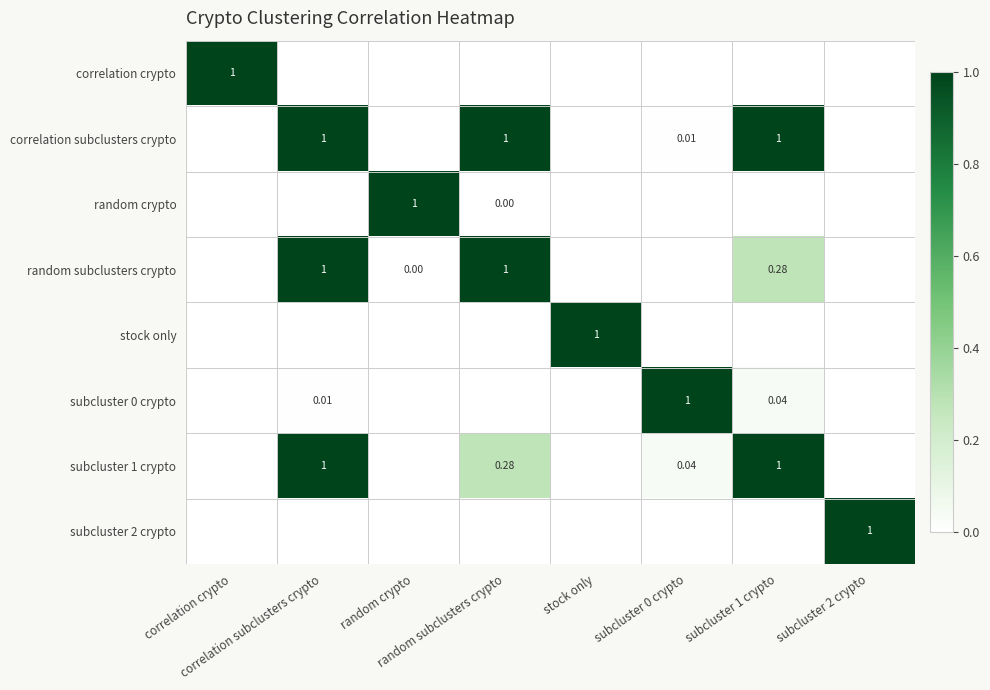

True or false: subcluster 1 crypto has a value of 1.7 at subcluster 1 crypto.

False